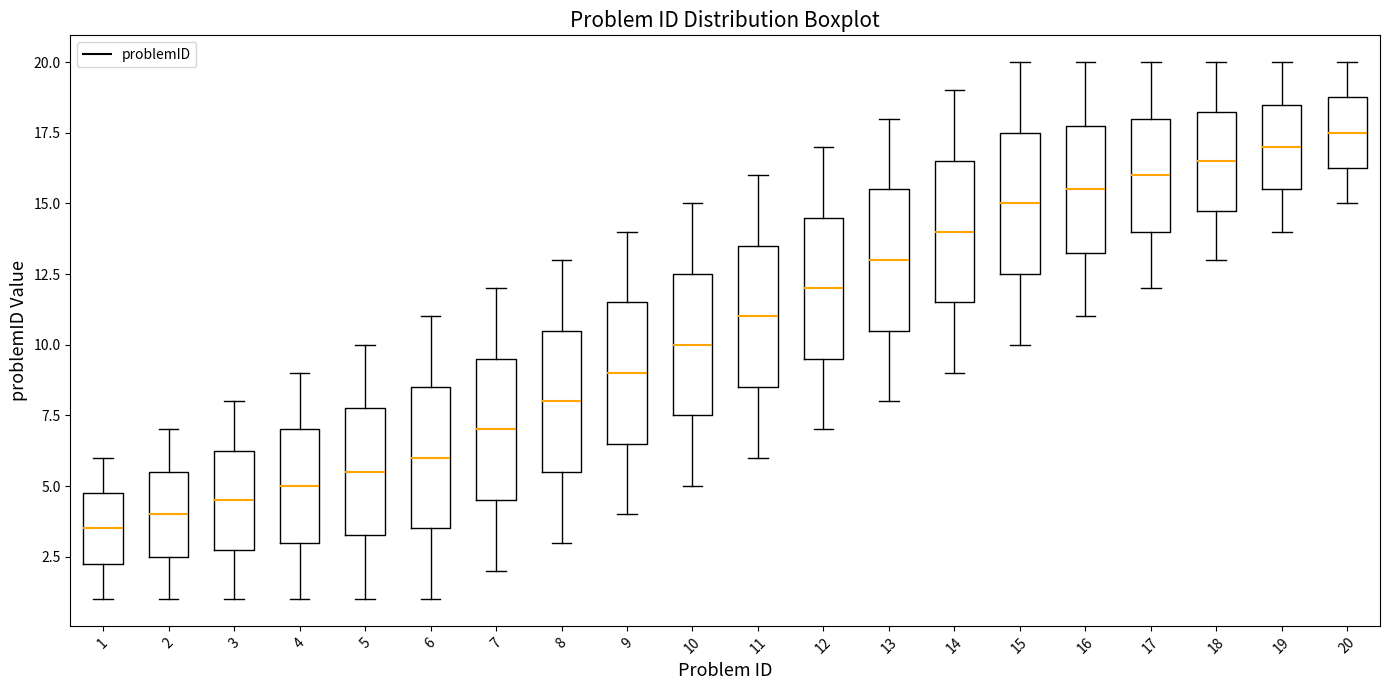

Reading left to right, read every box against the y-axis: the position of its median line, the range the box covers, and the ends of its whiskers. The values are not printed on the chart, so give them approximately, as read against the axis.

1: median 3.5, box 2.5 to 5.0, whiskers 1.0 to 6.0
2: median 4.0, box 2.5 to 5.5, whiskers 1.0 to 7.0
3: median 4.5, box 3.0 to 6.5, whiskers 1.0 to 8.0
4: median 5.0, box 3.0 to 7.0, whiskers 1.0 to 9.0
5: median 5.5, box 3.5 to 8.0, whiskers 1.0 to 10.0
6: median 6.0, box 3.5 to 8.5, whiskers 1.0 to 11.0
7: median 7.0, box 4.5 to 9.5, whiskers 2.0 to 12.0
8: median 8.0, box 5.5 to 10.5, whiskers 3.0 to 13.0
9: median 9.0, box 6.5 to 11.5, whiskers 4.0 to 14.0
10: median 10.0, box 7.5 to 12.5, whiskers 5.0 to 15.0
11: median 11.0, box 8.5 to 13.5, whiskers 6.0 to 16.0
12: median 12.0, box 9.5 to 14.5, whiskers 7.0 to 17.0
13: median 13.0, box 10.5 to 15.5, whiskers 8.0 to 18.0
14: median 14.0, box 11.5 to 16.5, whiskers 9.0 to 19.0
15: median 15.0, box 12.5 to 17.5, whiskers 10.0 to 20.0
16: median 15.5, box 13.5 to 18.0, whiskers 11.0 to 20.0
17: median 16.0, box 14.0 to 18.0, whiskers 12.0 to 20.0
18: median 16.5, box 15.0 to 18.5, whiskers 13.0 to 20.0
19: median 17.0, box 15.5 to 18.5, whiskers 14.0 to 20.0
20: median 17.5, box 16.5 to 19.0, whiskers 15.0 to 20.0